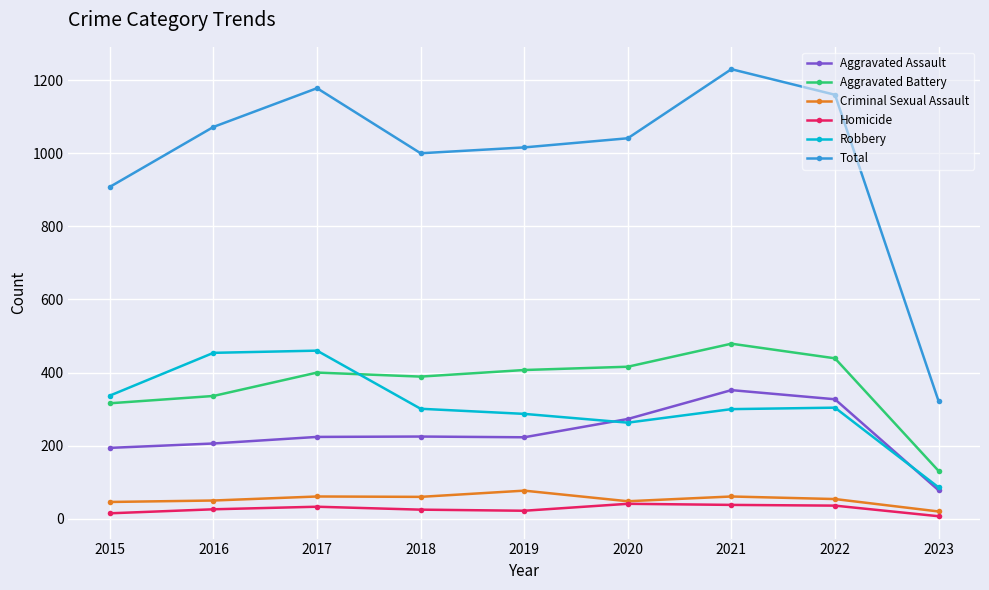

What is the difference between the maximum and second lowest values in the Total series?

322